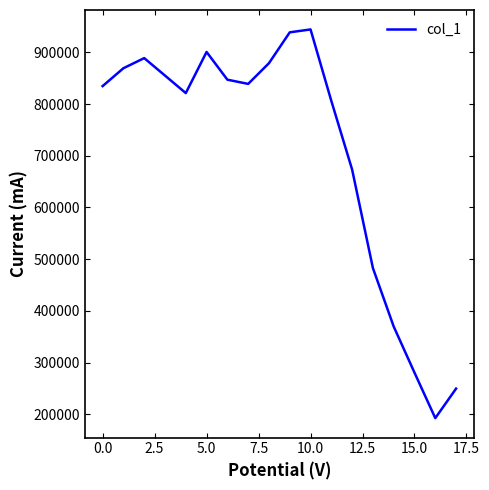

What is the difference between the maximum and minimum values?

751853